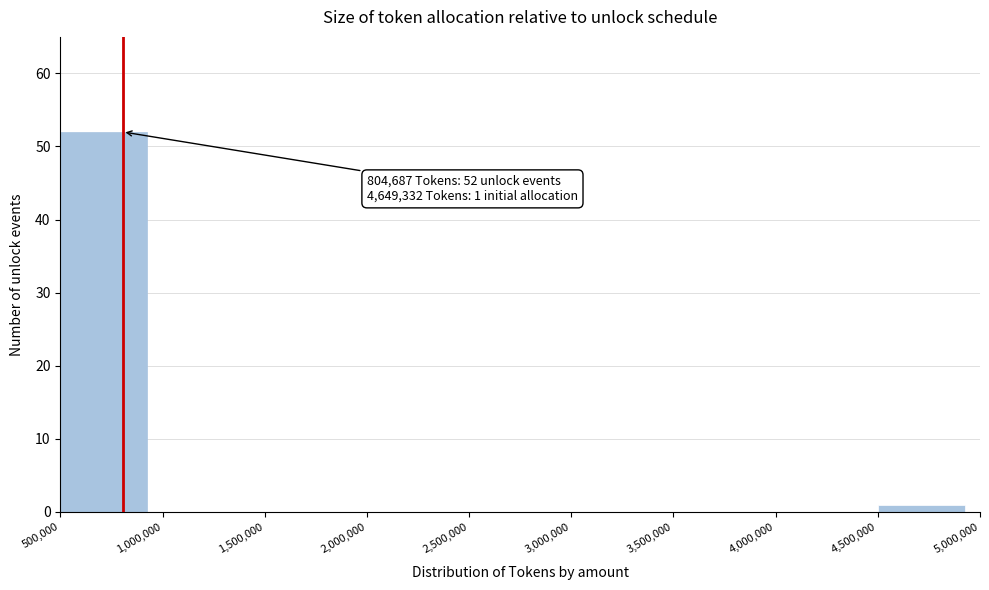

Which range on the x-axis has the tallest bar?

500,000 to 1,000,000